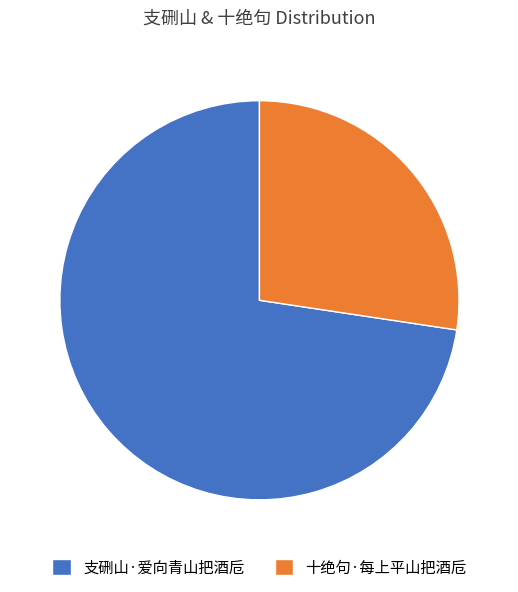

Is the sum of 十绝句·每上平山把酒卮 and 支硎山·爱向青山把酒卮 greater than half?

Yes